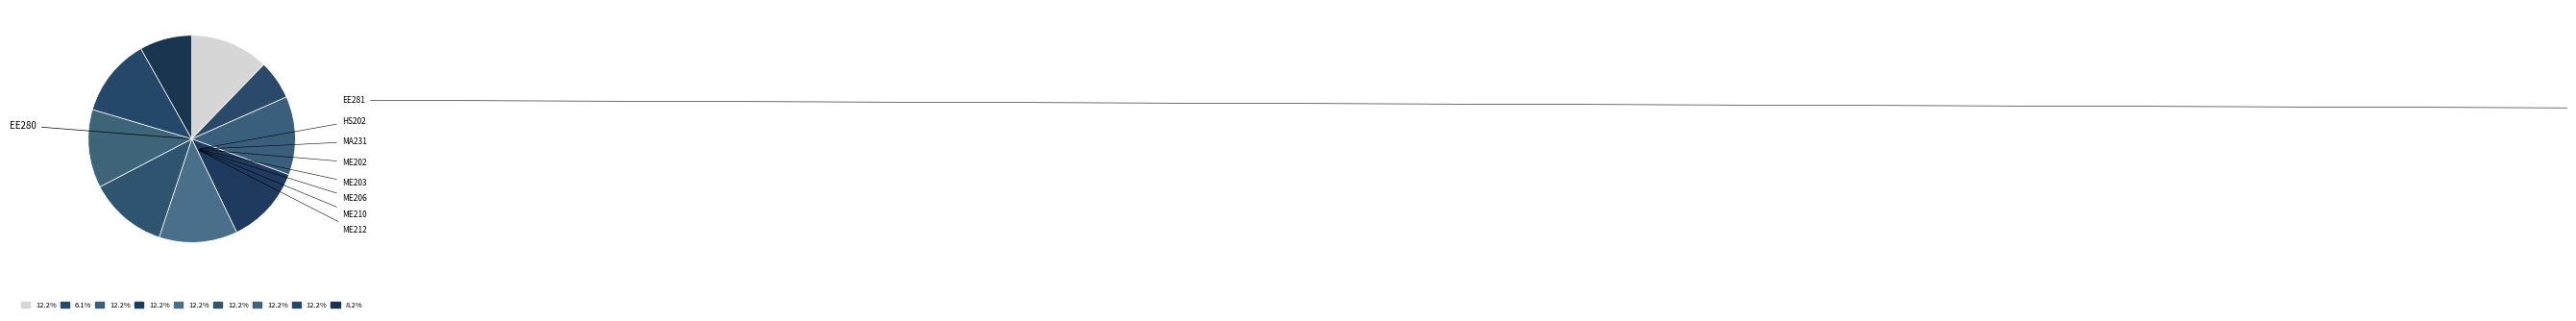

What is the smallest slice in the pie chart?

EE281